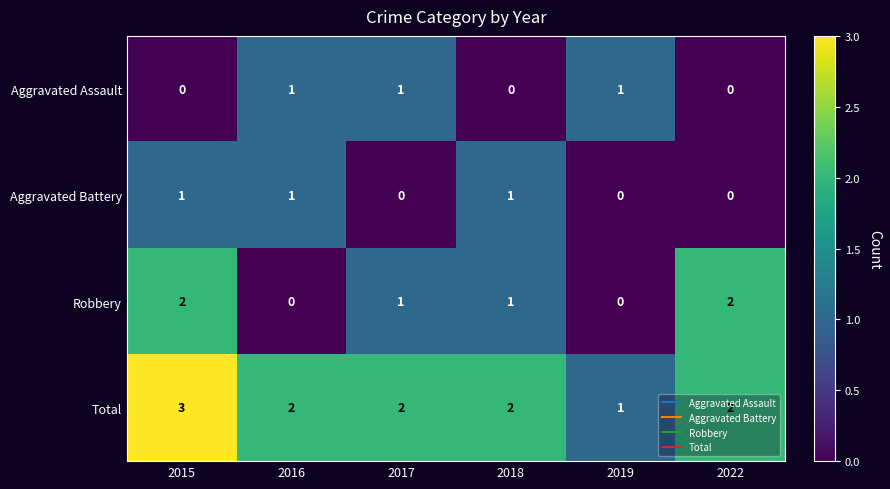

What is the sum of all Robbery values?

6